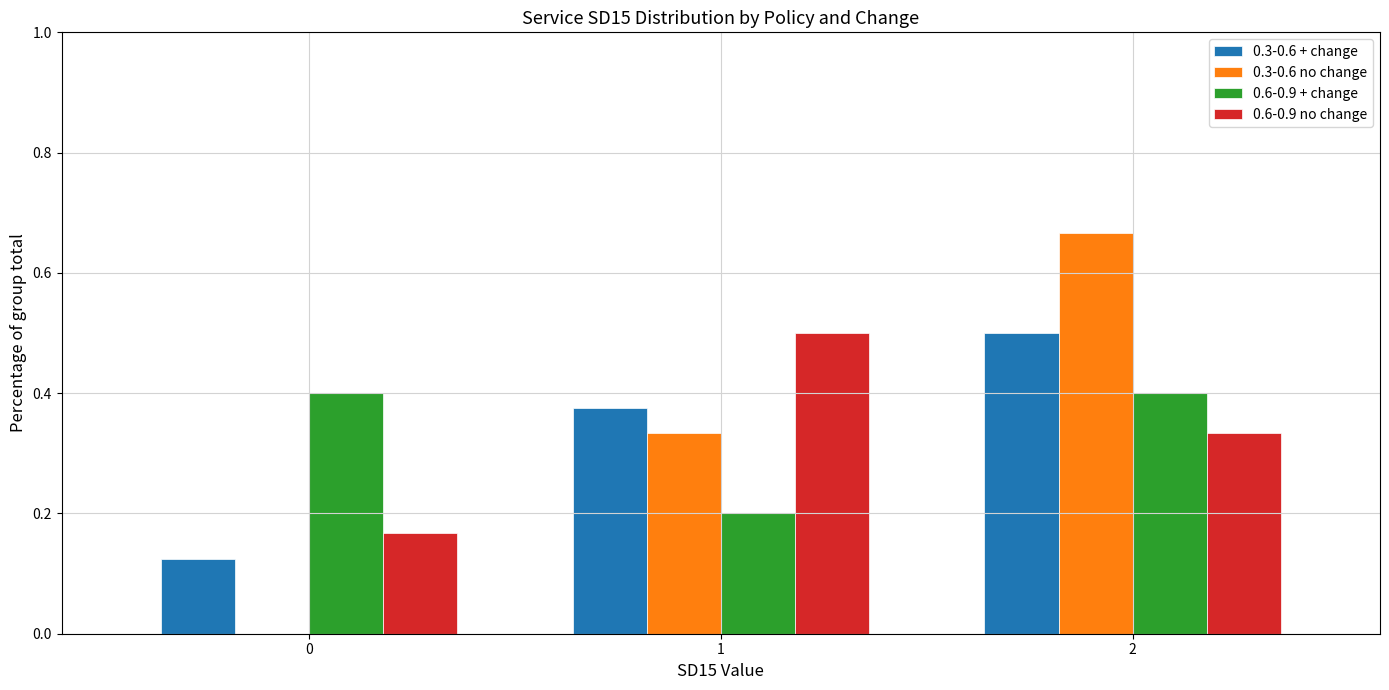

Is it true that 0.6-0.9 no change equals 0.2 at 0?

True